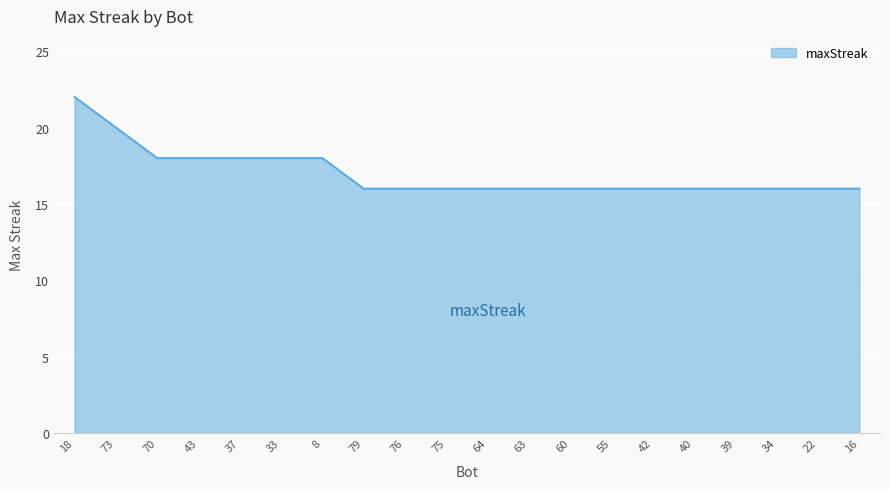

What position from the right is 42?

6